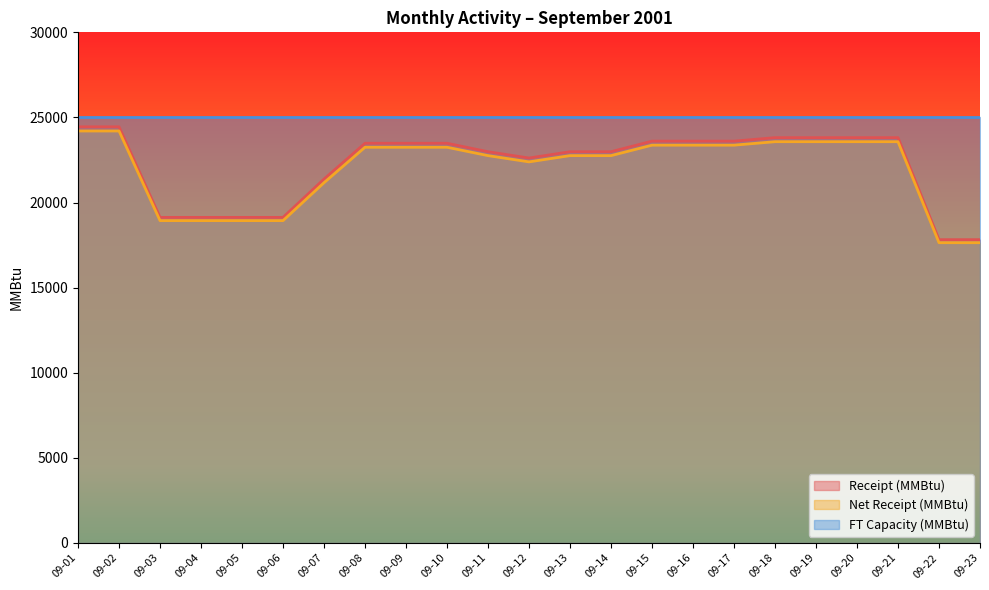

Which series has the largest total across all categories?

FT Capacity (MMBtu)